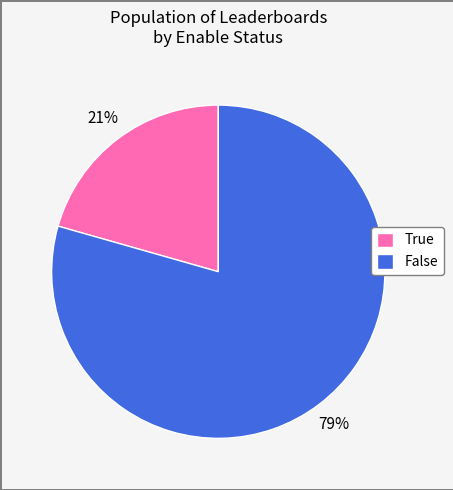

Is there a majority slice in this chart?

Yes